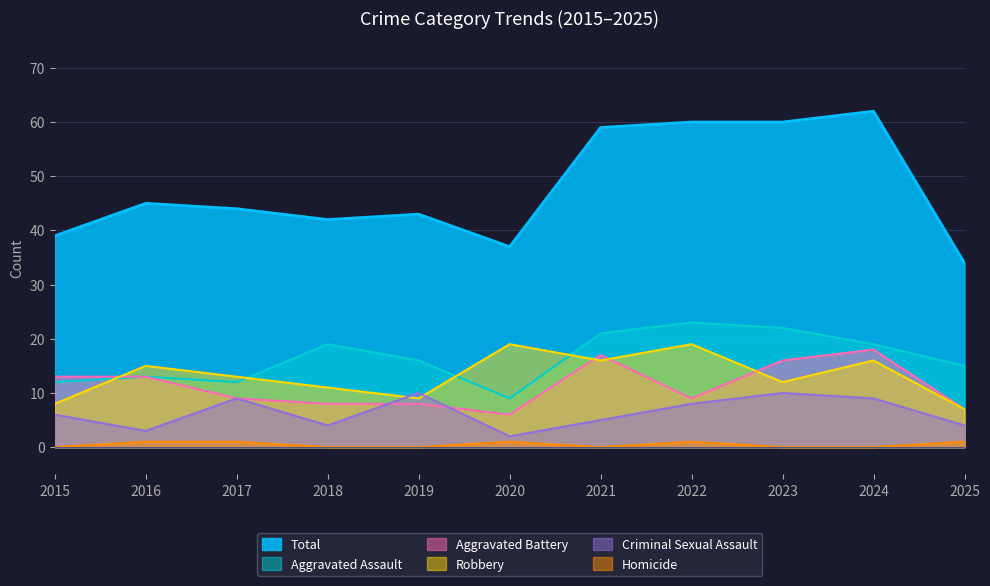

What is the value of the Robbery point at the 6th from the left?

19